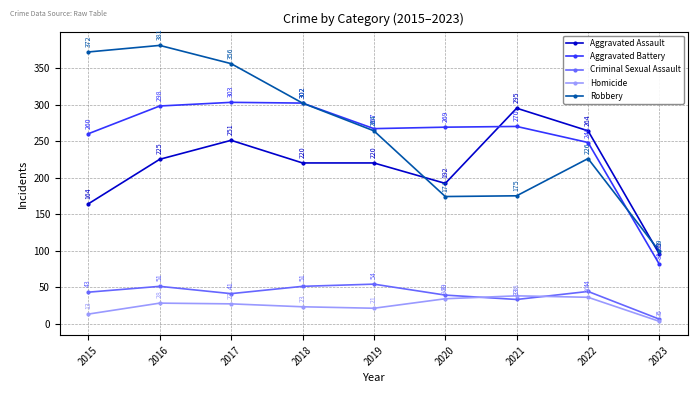

What is the sum of all Aggravated Battery values?

2298